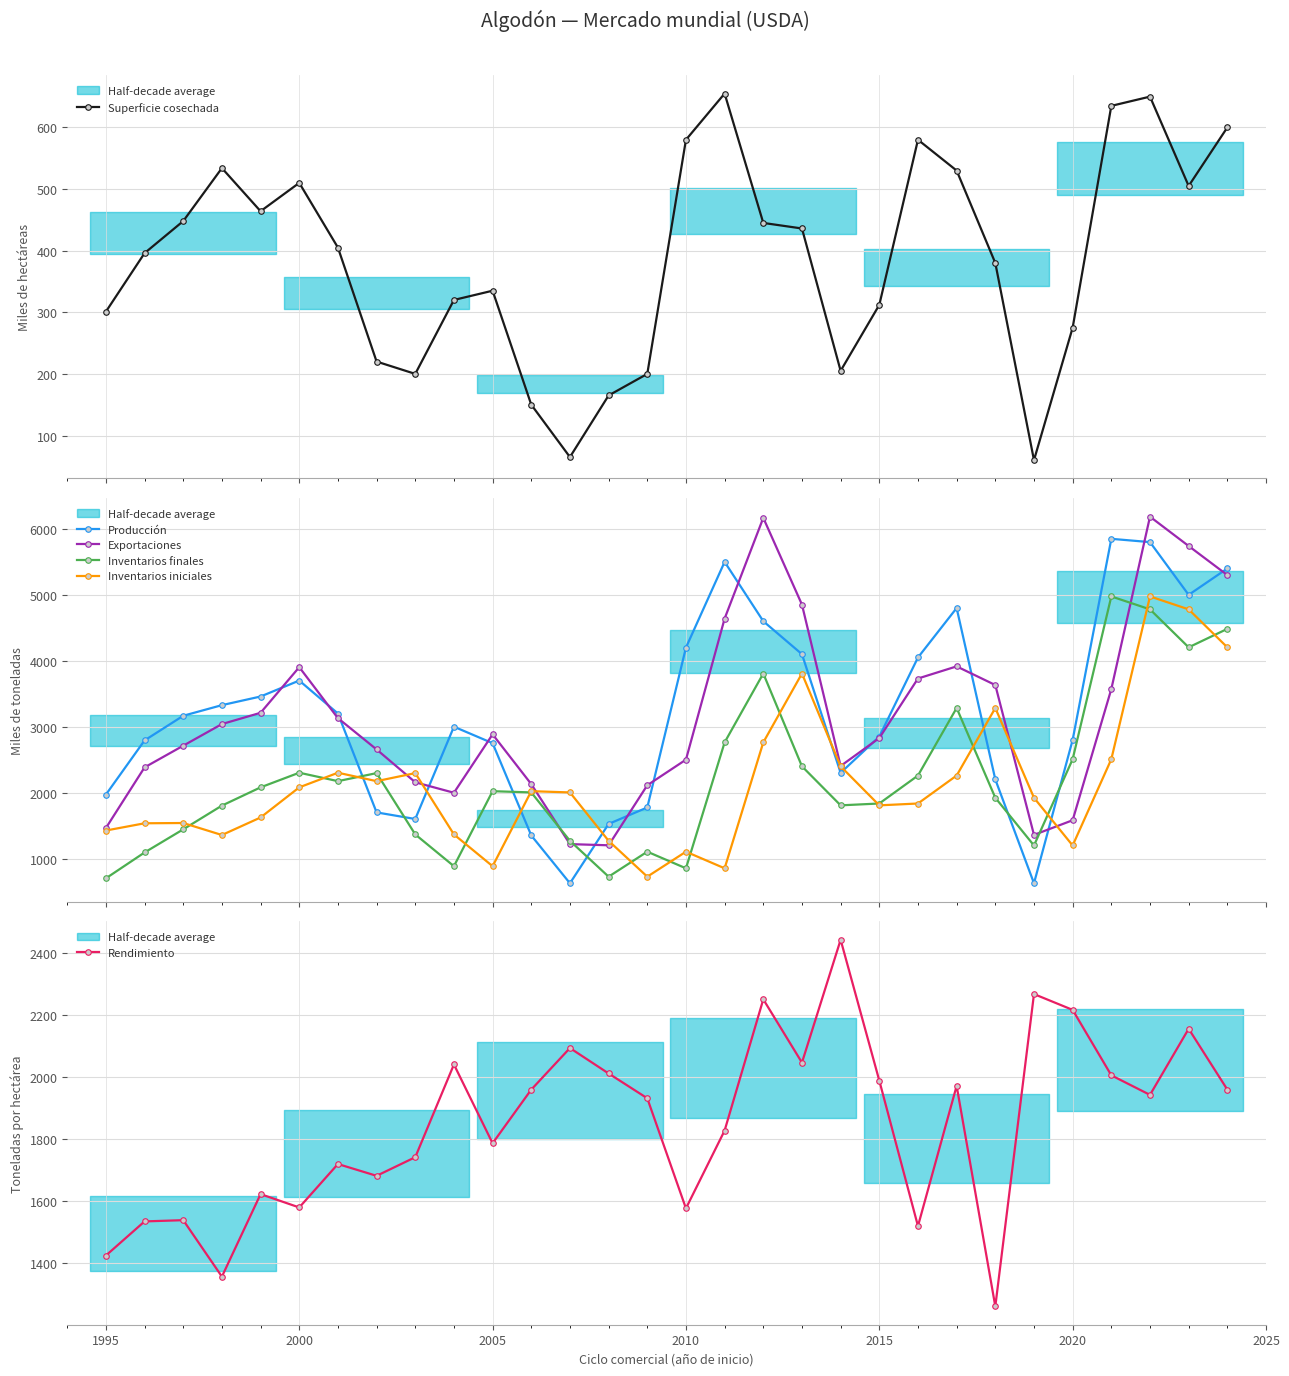

In Inventarios finales, how many points are higher than both neighbors (excluding endpoints)?

7